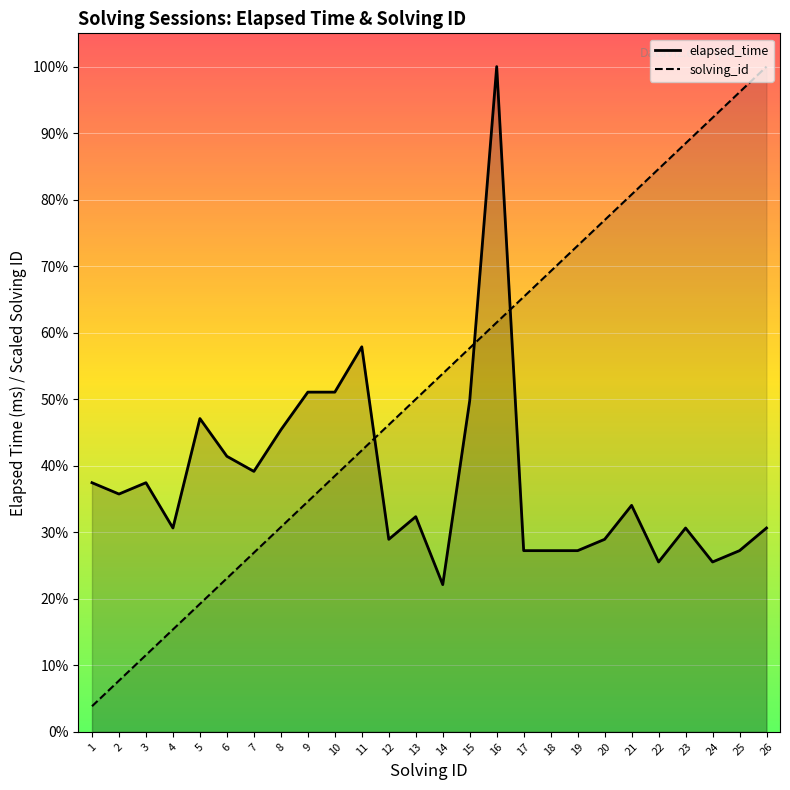

True or false: solving_id_line has more than 0 interior local peaks.

False